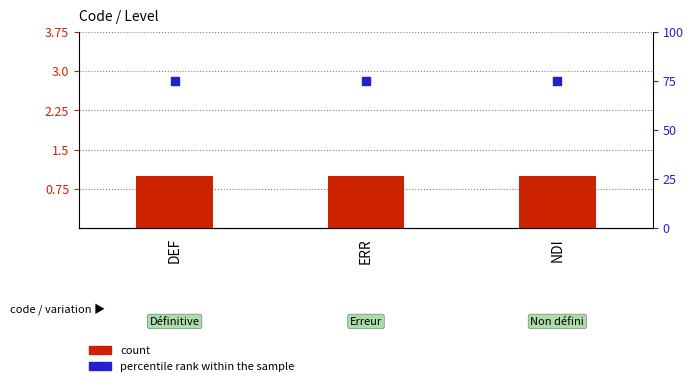

Is the value of percentile rank within the sample at ERR greater than the value of count at DEF?

Yes